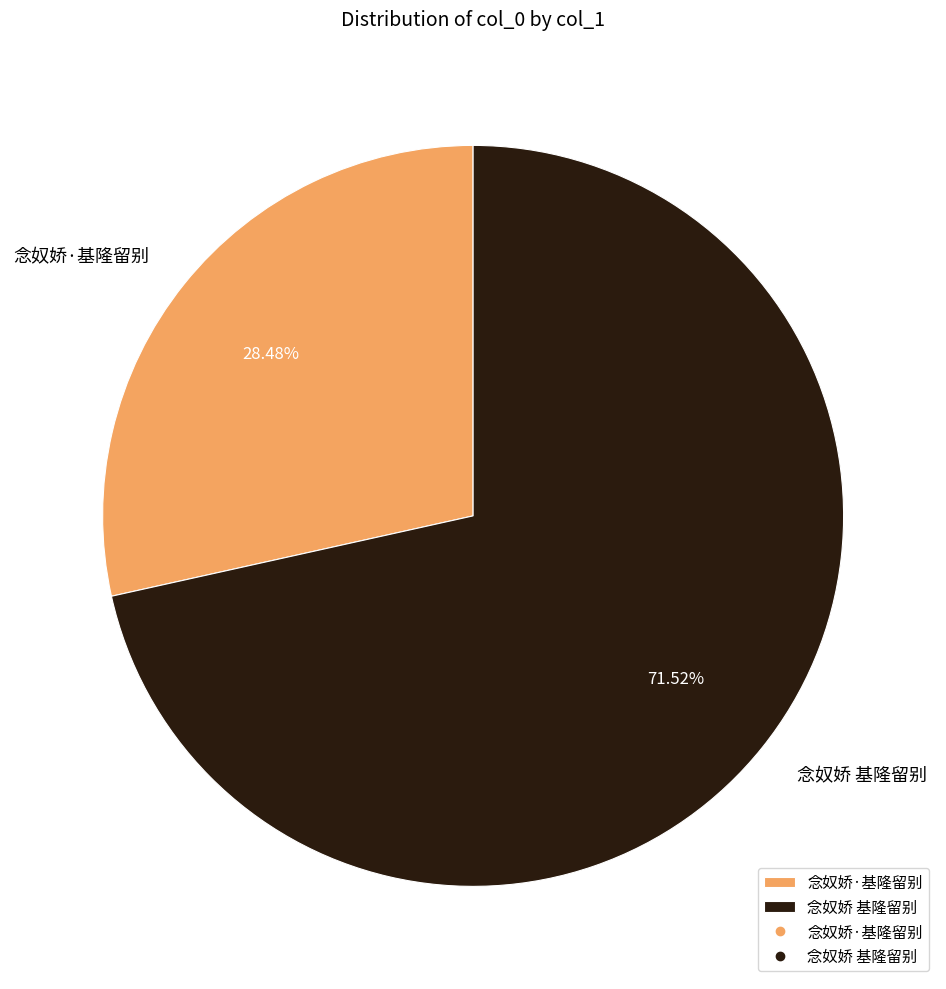

How many segments does this pie chart have?

2